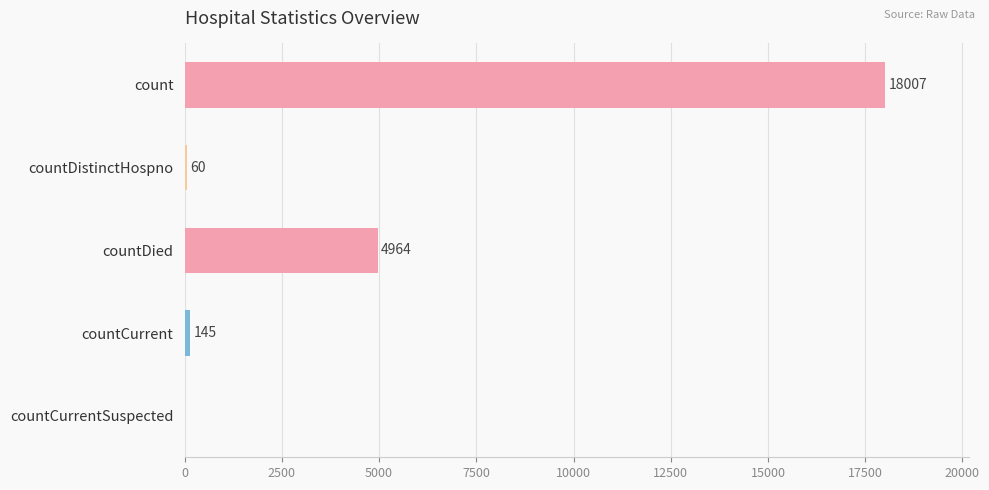

Reading top to bottom, transcribe all the data shown in this chart.

count=18007	countDistinctHospno=60	countDied=4964	countCurrent=145	countCurrentSuspected=0